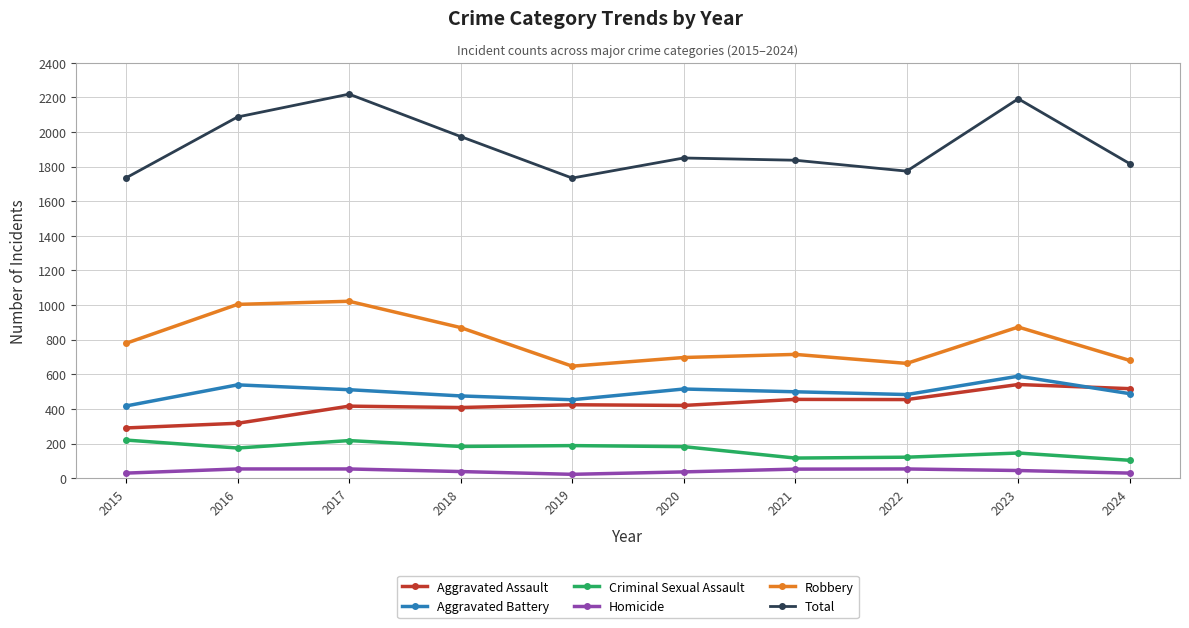

The value of Aggravated Assault at 2021 is 249. True or false?

False